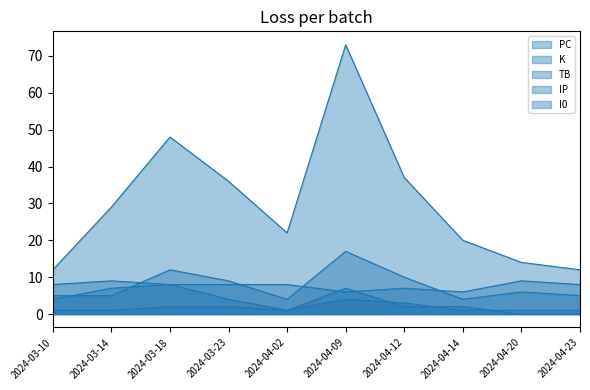

What is the spread (max minus min) of values at 2024-04-09?

69